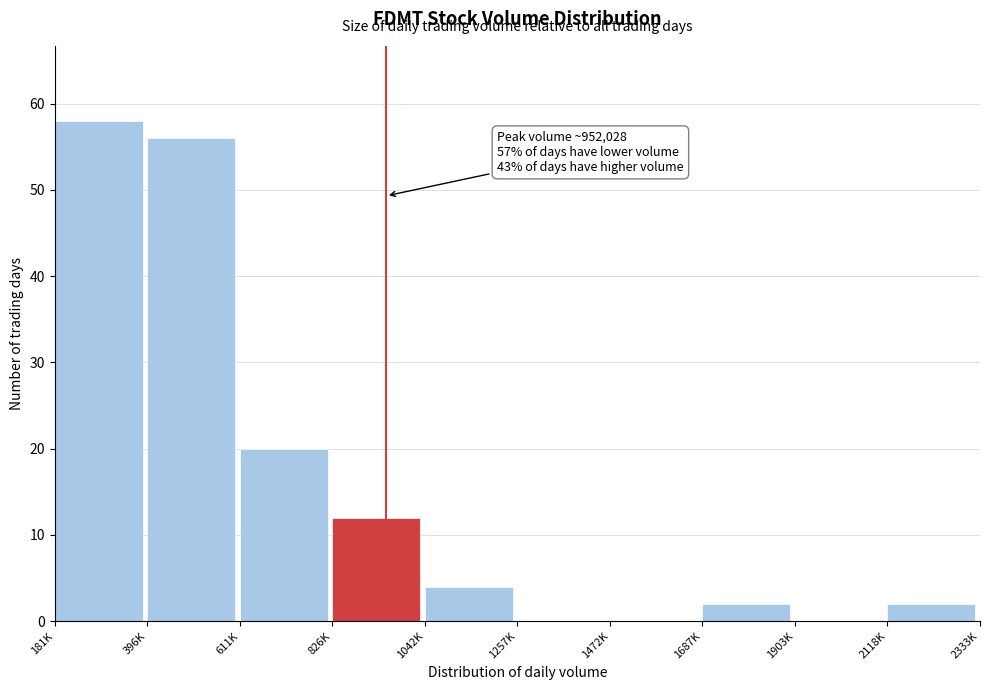

Reading left to right, transcribe all the data shown in this chart.

181K=58	396K=56	611K=20	826K=12	1042K=4	1257K=0	1472K=0	1687K=2	1903K=0	2118K=2